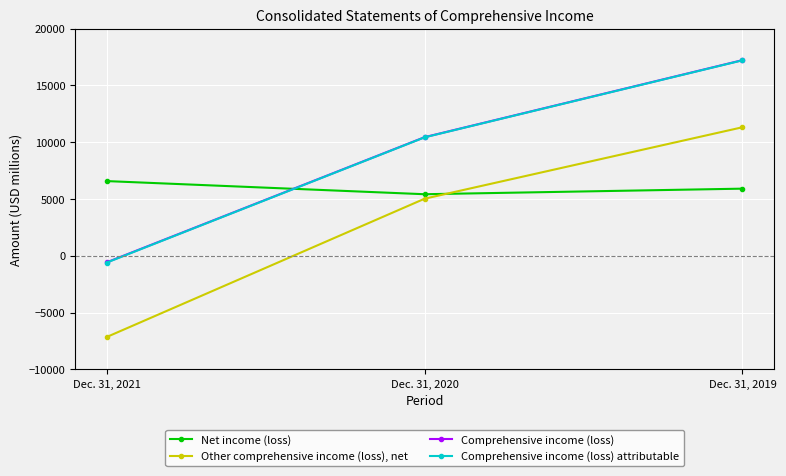

What are all the series names shown in the legend?

Net income (loss), Other comprehensive income (loss), net, Comprehensive income (loss), Comprehensive income (loss) attributable